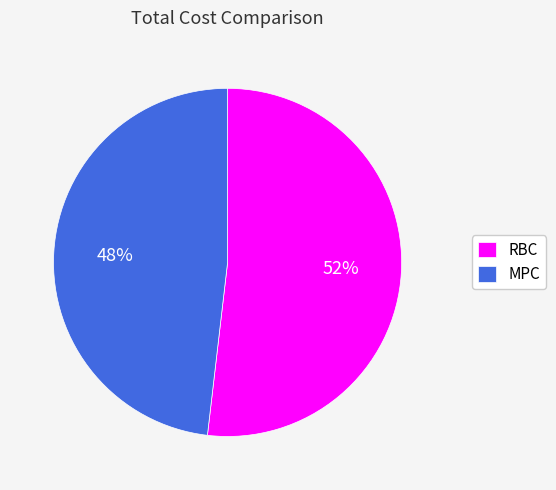

Rank the categories by value from lowest to highest.

MPC, RBC